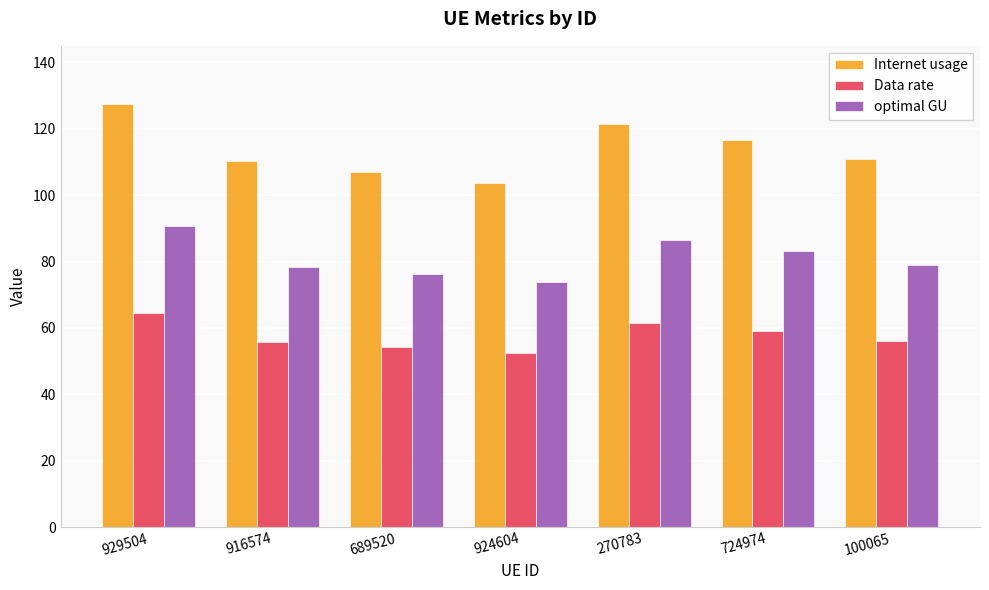

What are all the series names shown in the legend?

Internet usage, Data rate, optimal GU